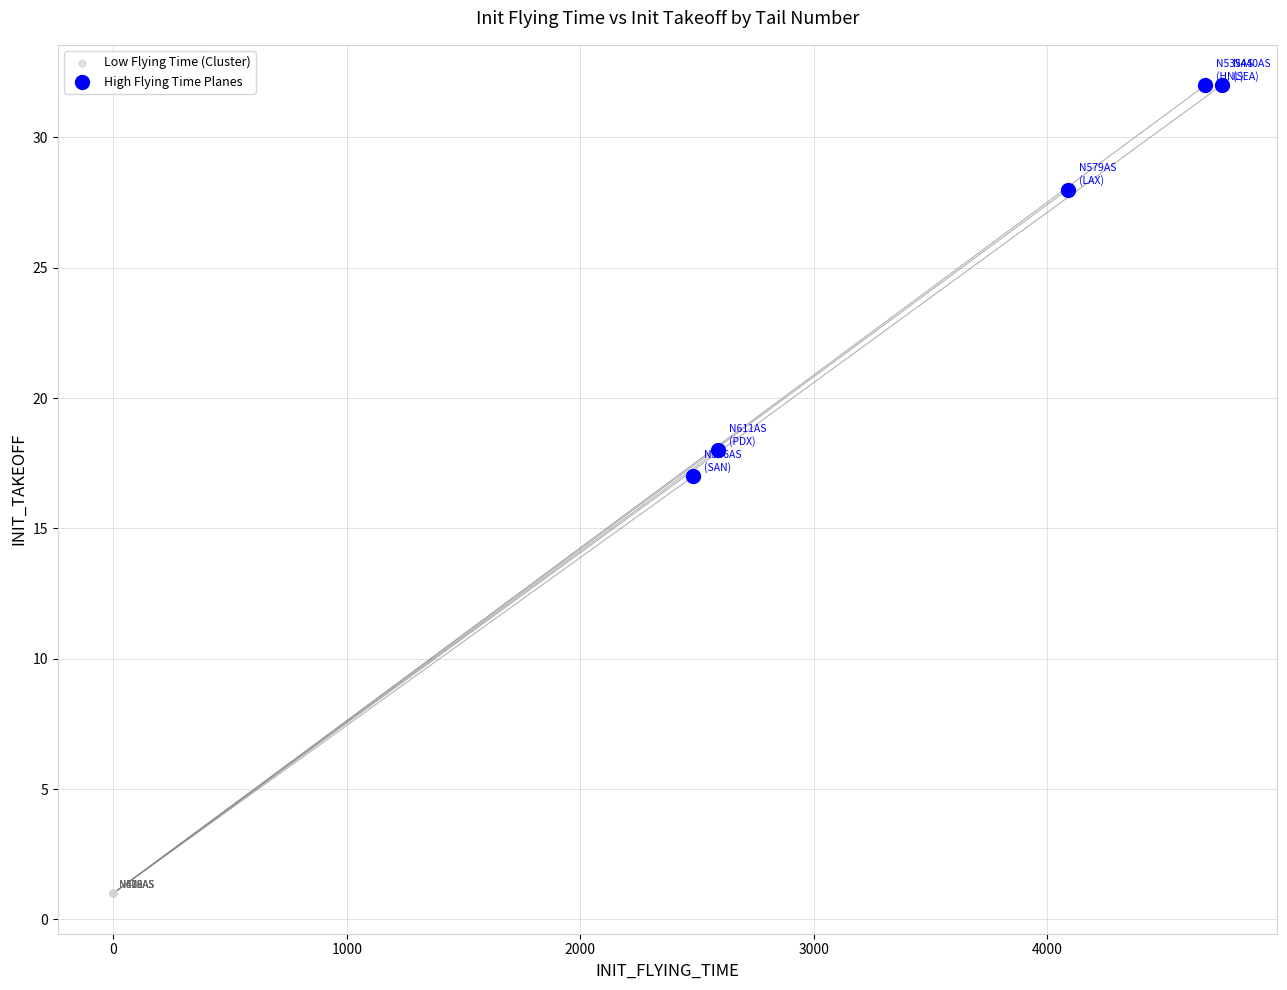

Which series reaches the minimum Y coordinate?

Low Flying Time (Cluster)